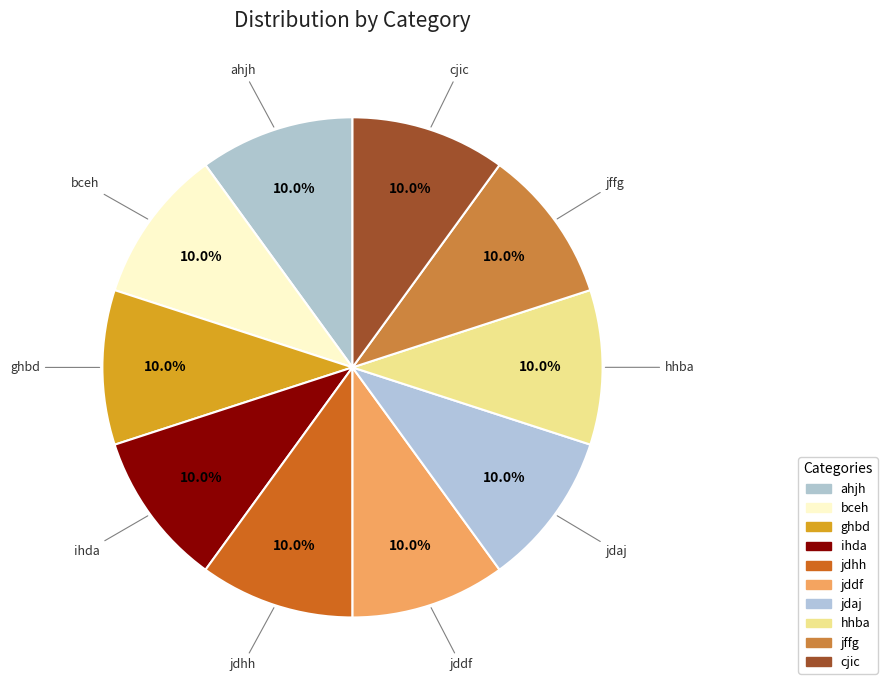

To the nearest percent, what portion does ahjh represent?

10%